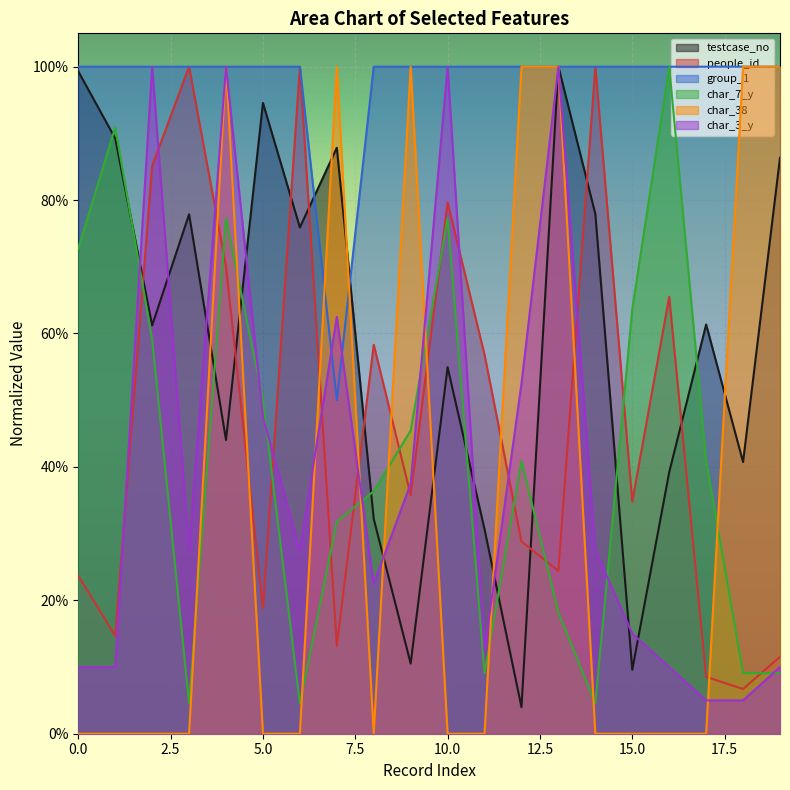

Rank the series by their maximum value, from highest to lowest.

testcase_no, people_id, group_1, char_7_y, char_38, char_3_y